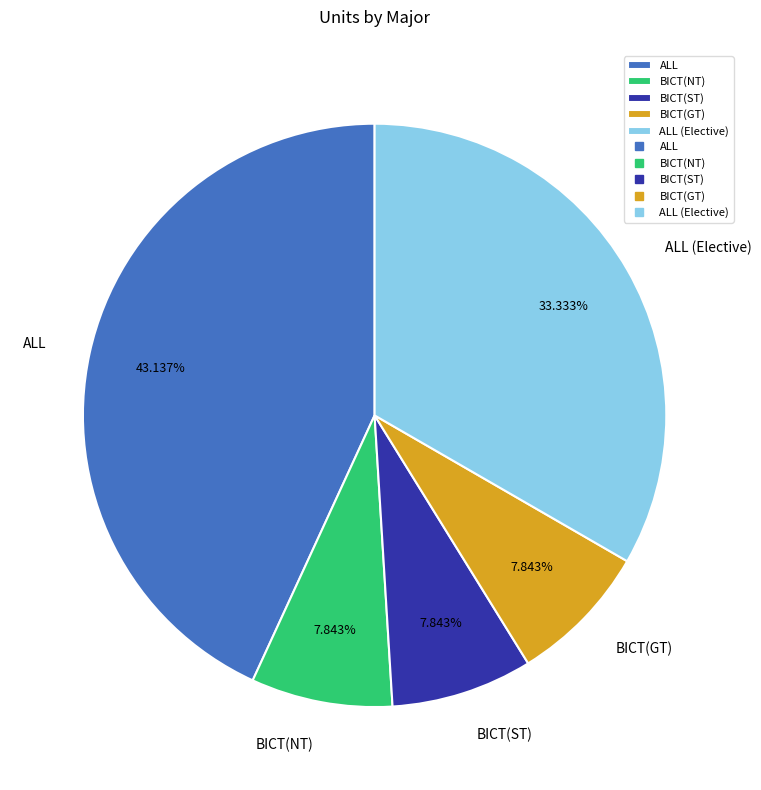

True or false: BICT(NT) accounts for 21% of the total.

False